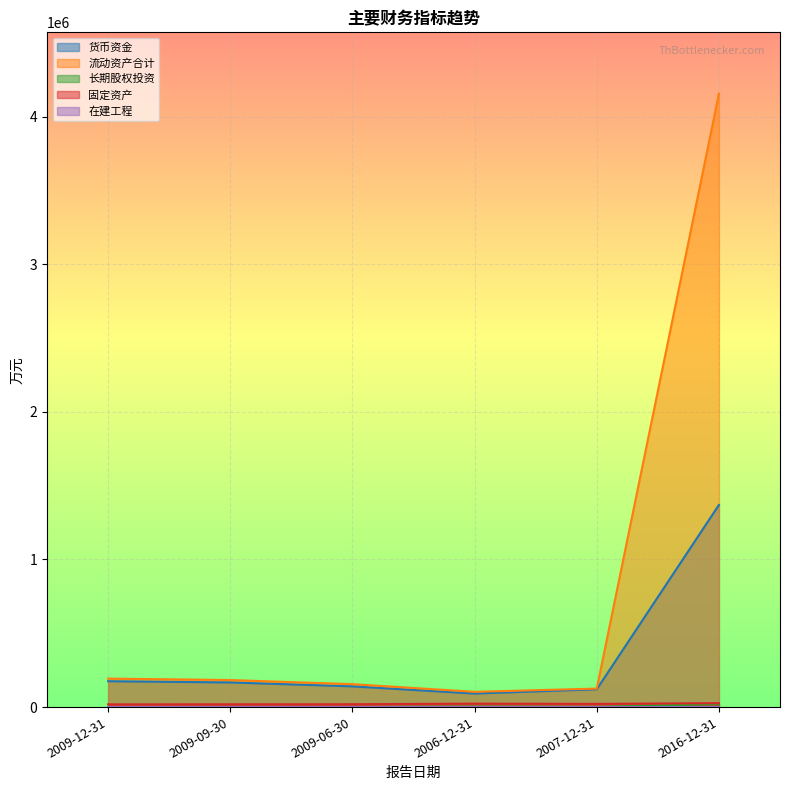

What is the difference between the maximum and minimum values in the 固定资产 series?

8117